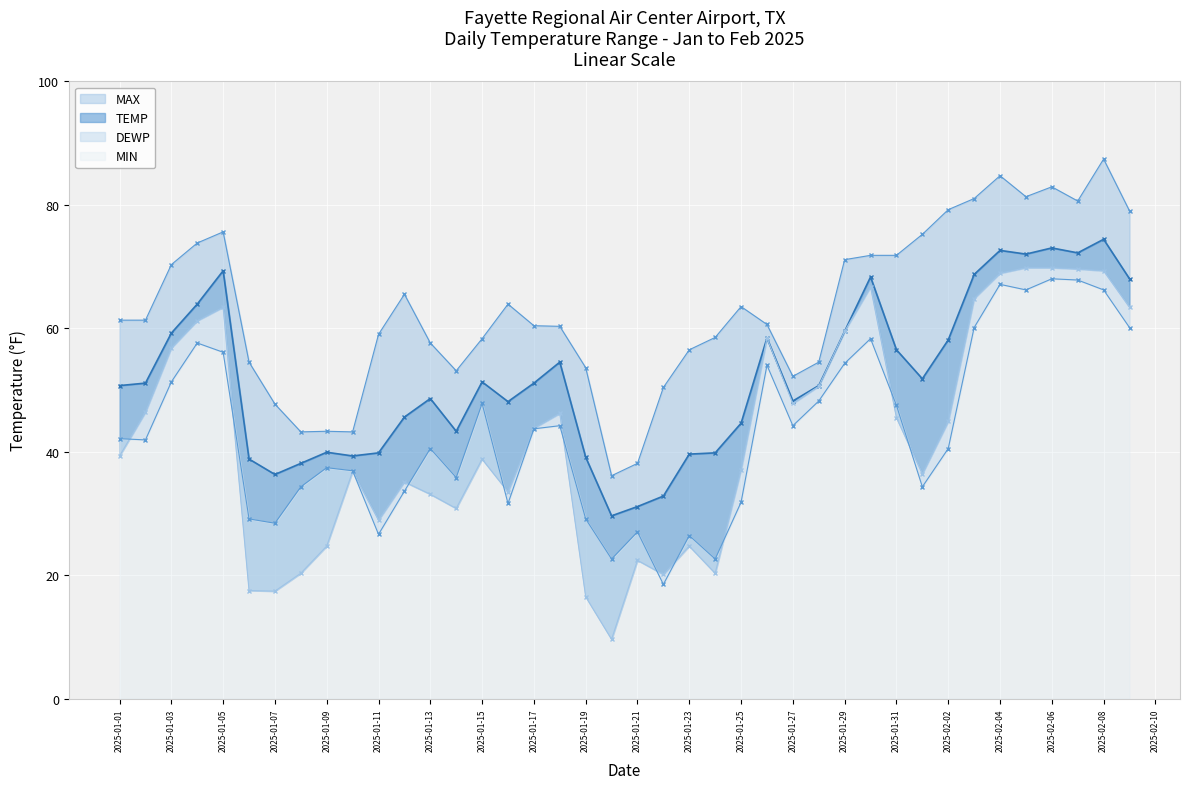

True or false: MAX and DEWP cross at least once.

False